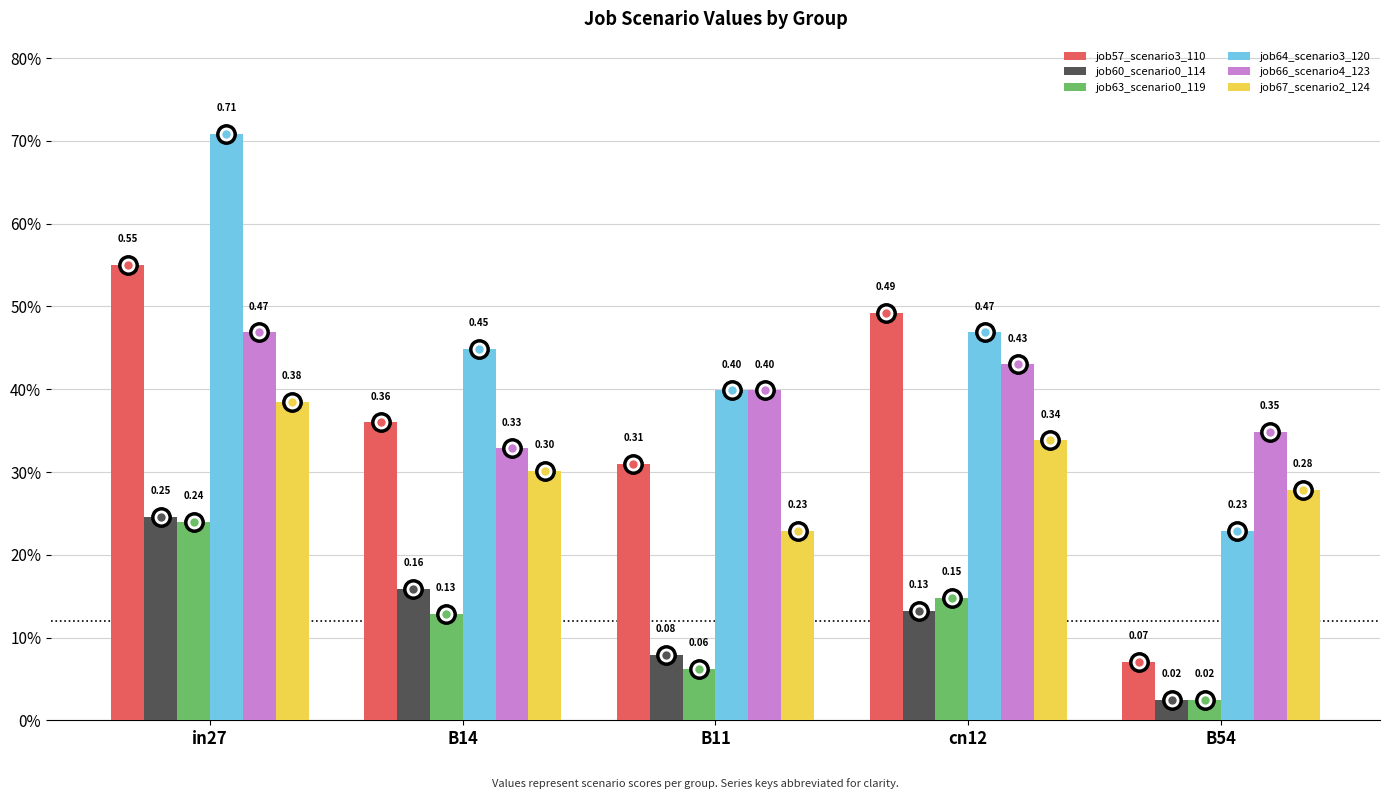

Are the bars grouped side by side (vs. stacked)?

Yes